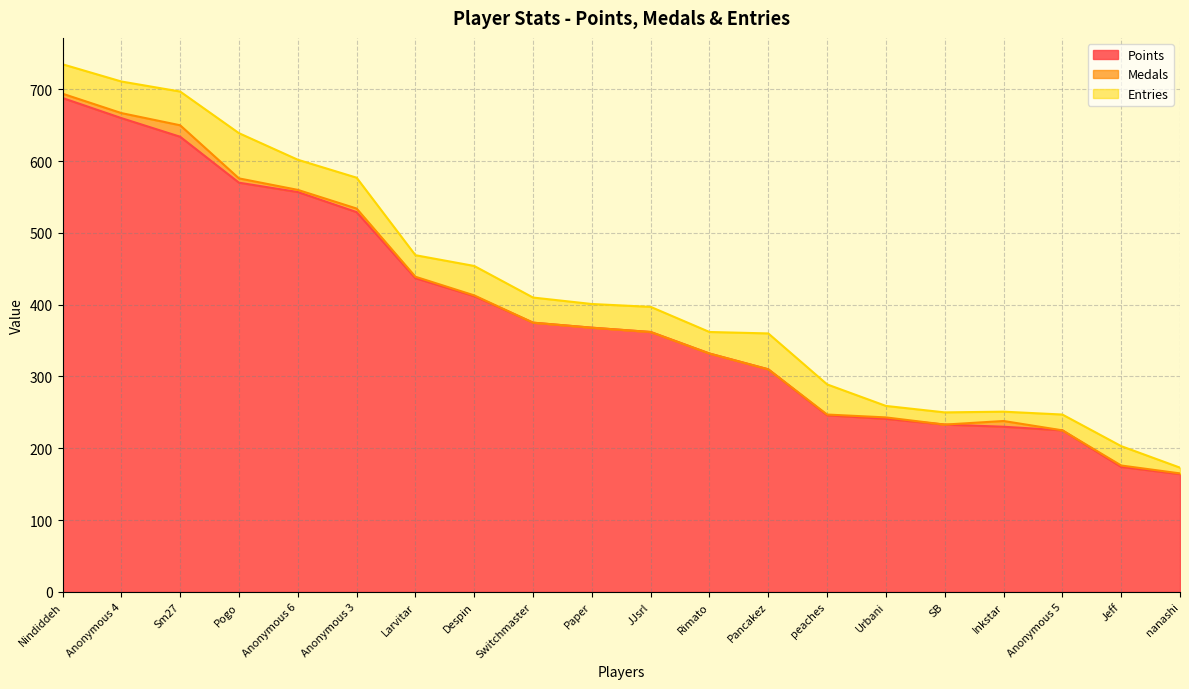

What is the minimum value for Entries?

8